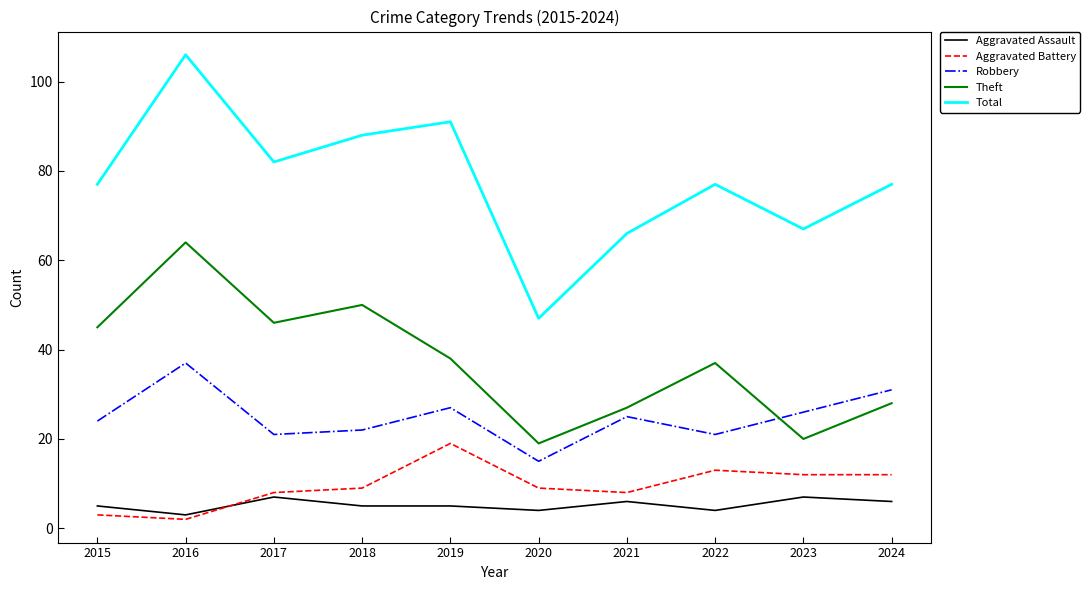

Where is Robbery nearest to the value 26?

2023